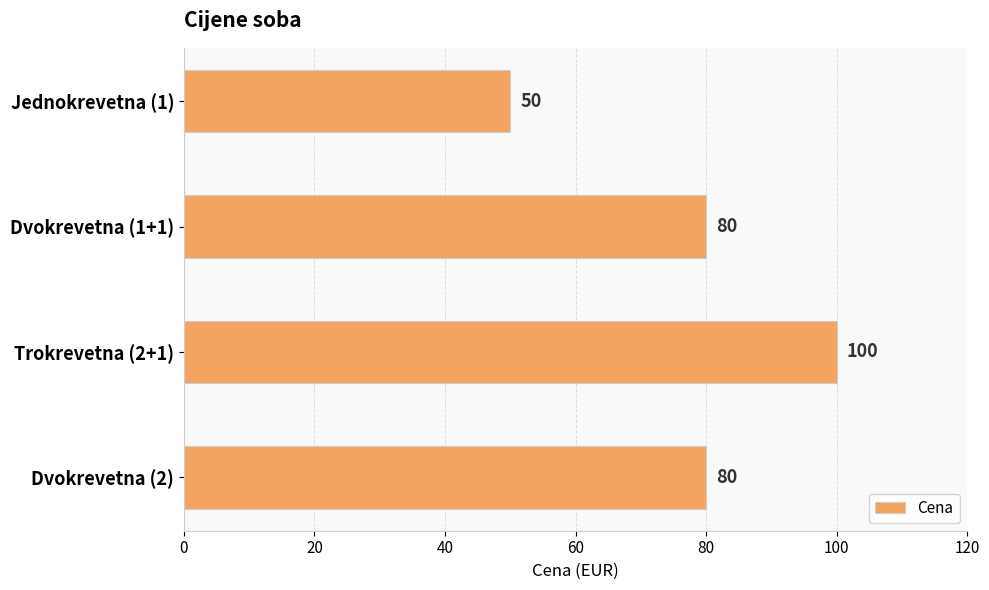

What is the average value?

78